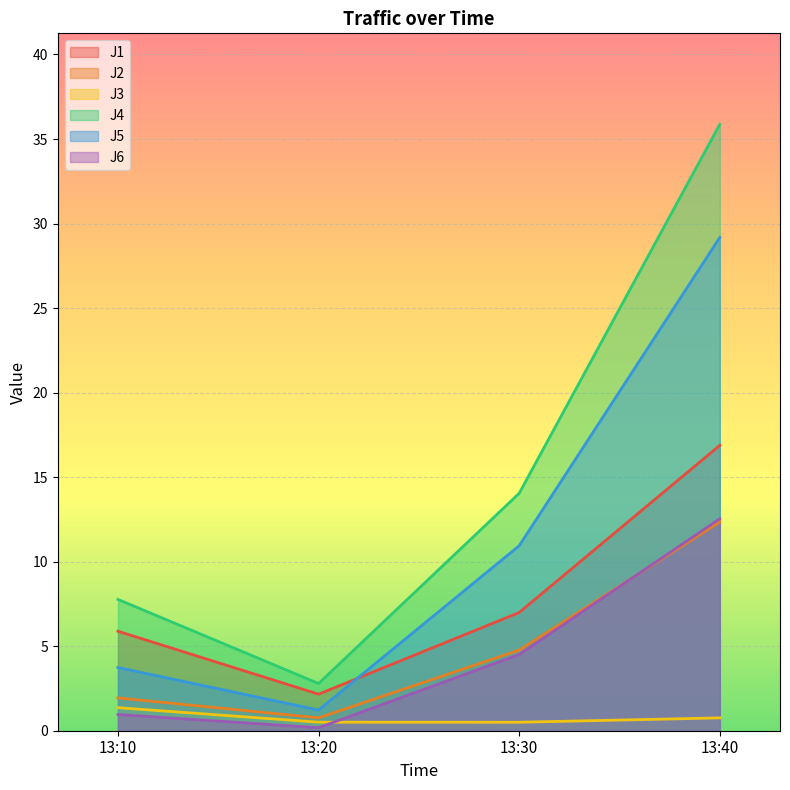

Where is the first local minimum for J3?

13:30